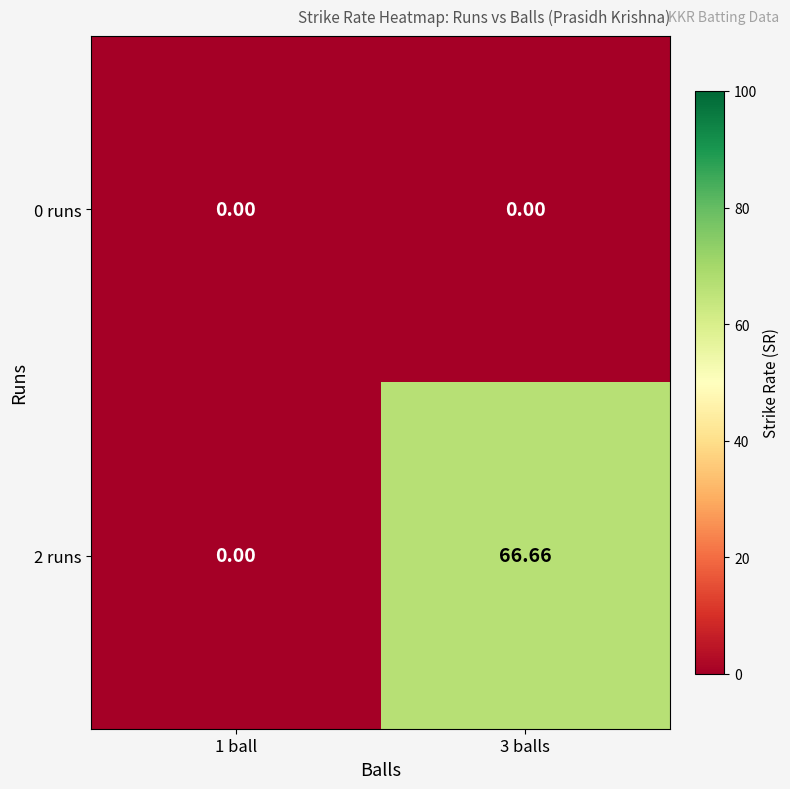

List the series in order of their overall mean, lowest first.

0 runs, 2 runs